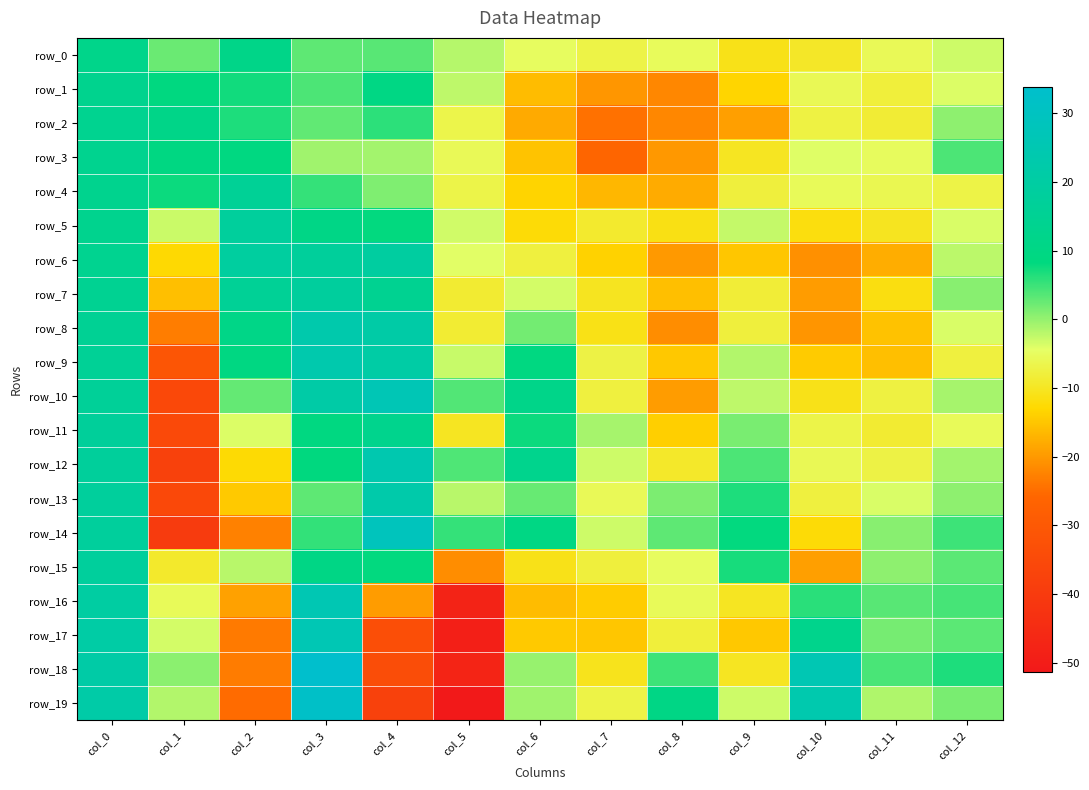

At which label is row_9 closest to -3?

col_5